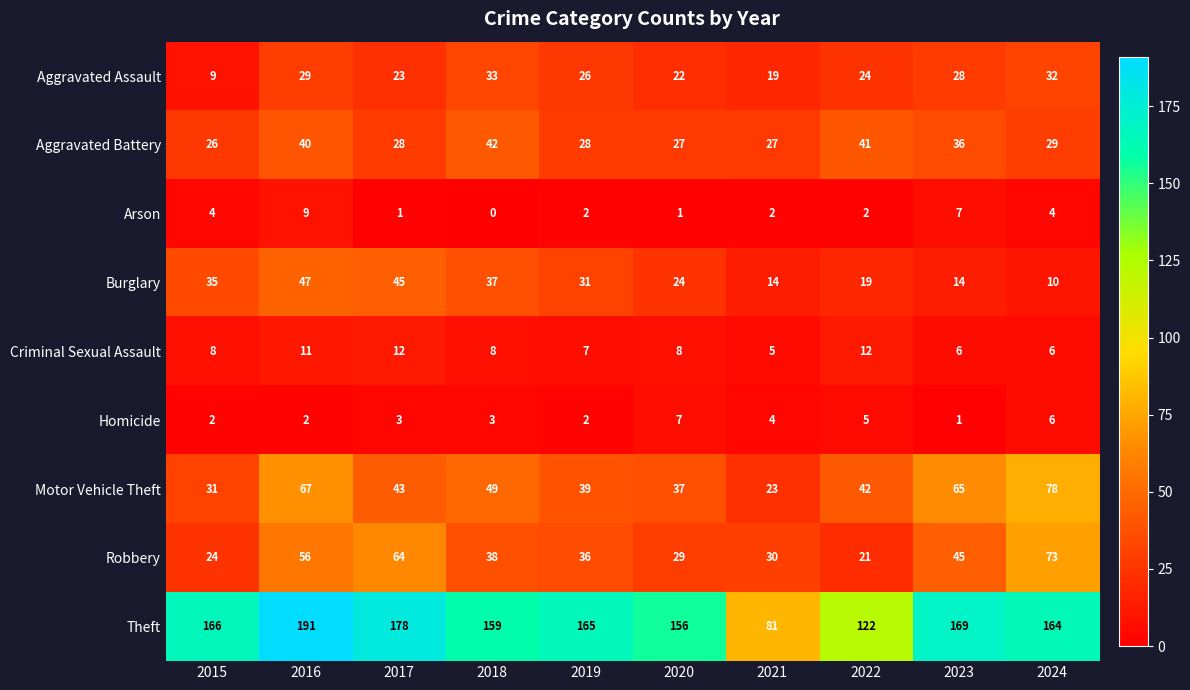

What is the lowest value of the Aggravated Battery series?

26